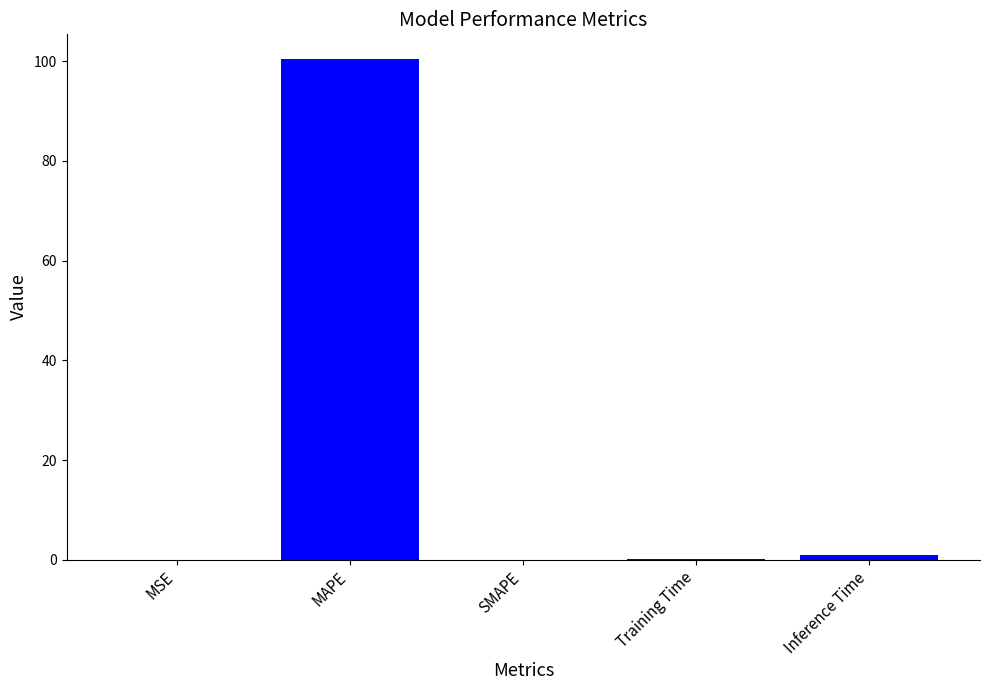

At which label is the value closest to 50?

Inference Time